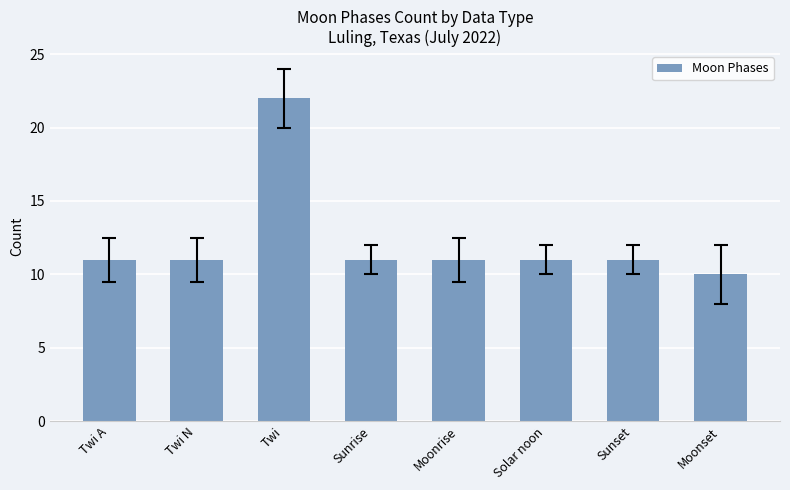

Reading right to left, list all the values displayed in this chart.

Moonset=10	Sunset=11	Solar noon=11	Moonrise=11	Sunrise=11	Twi=22	Twi N=11	Twi A=11